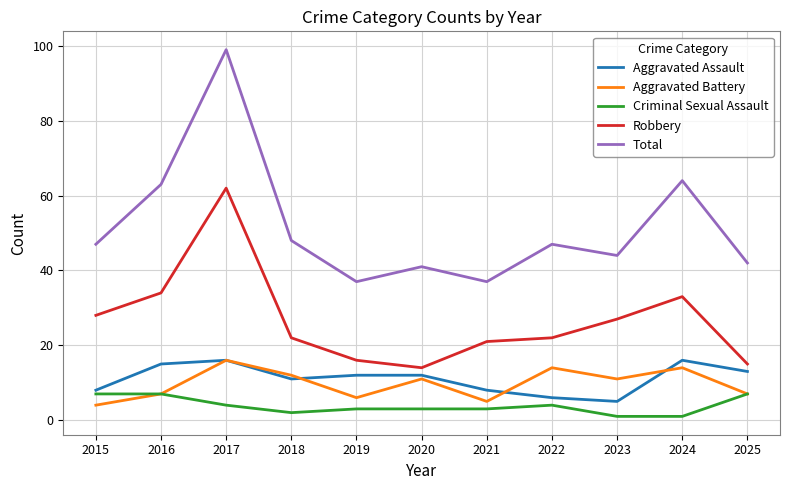

Which series has the largest total across all categories?

Total